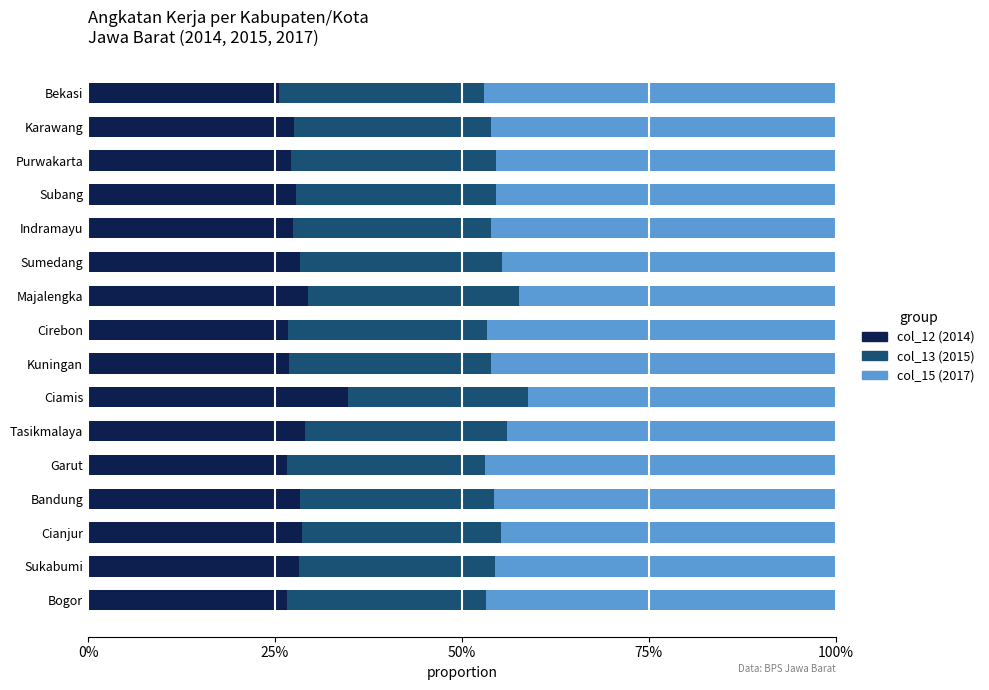

What are all the series names shown in the legend?

col_12 (2014), col_13 (2015), col_15 (2017)